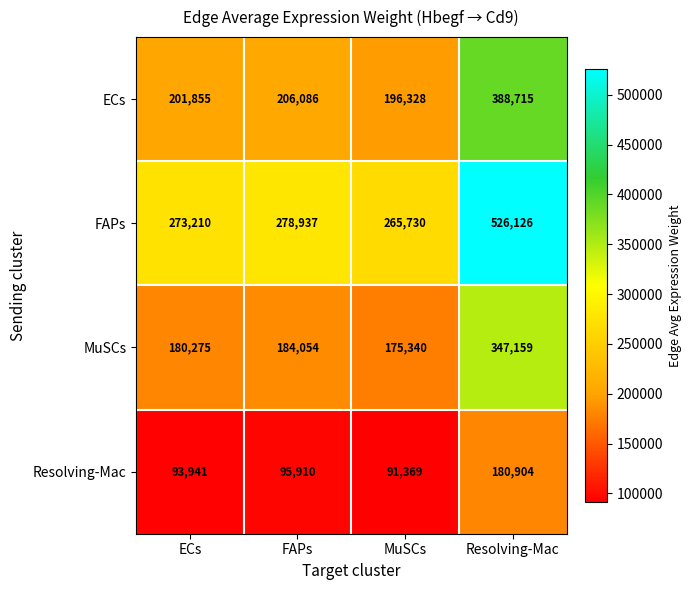

True or false: MuSCs has a value of 267515 at FAPs.

False